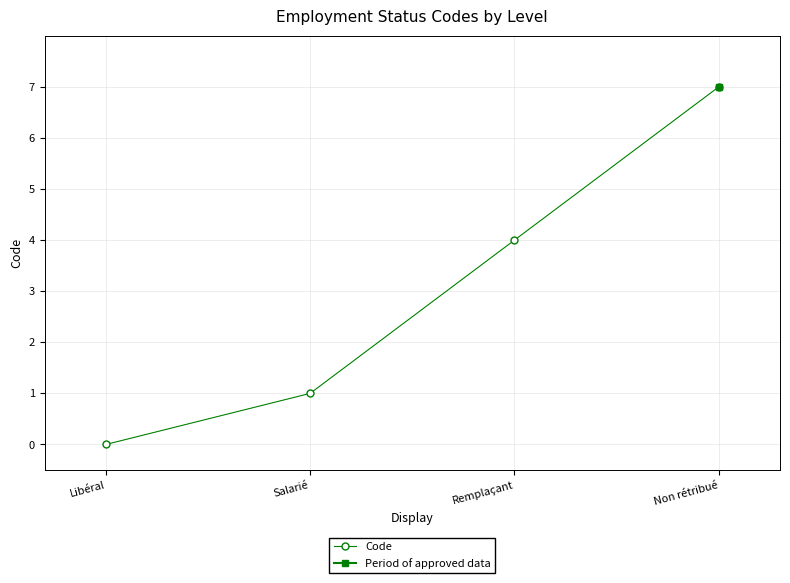

Does the chart have visible grid lines?

Yes